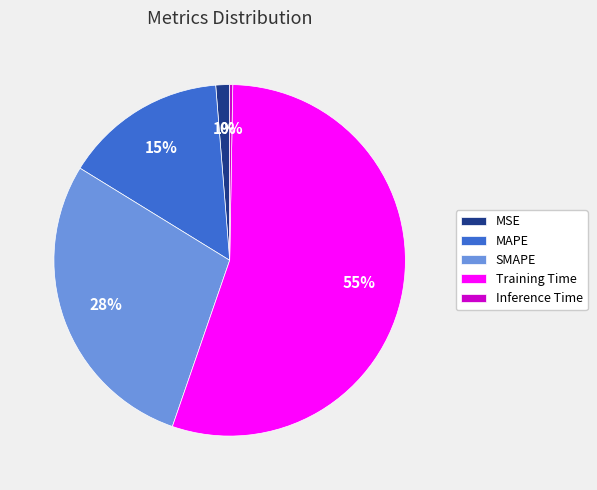

Combined, do MAPE and Training Time account for over 50%?

Yes